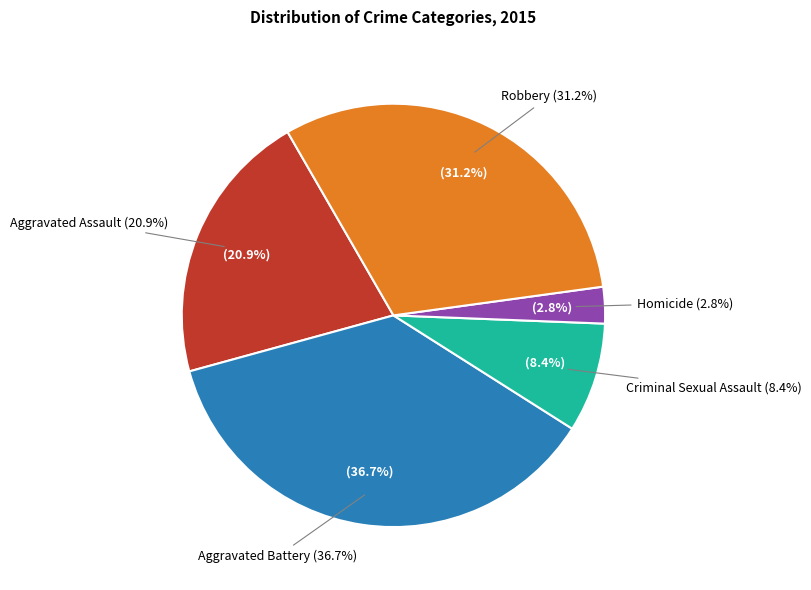

What is the total percentage of Criminal Sexual Assault and Aggravated Battery?

45.1%